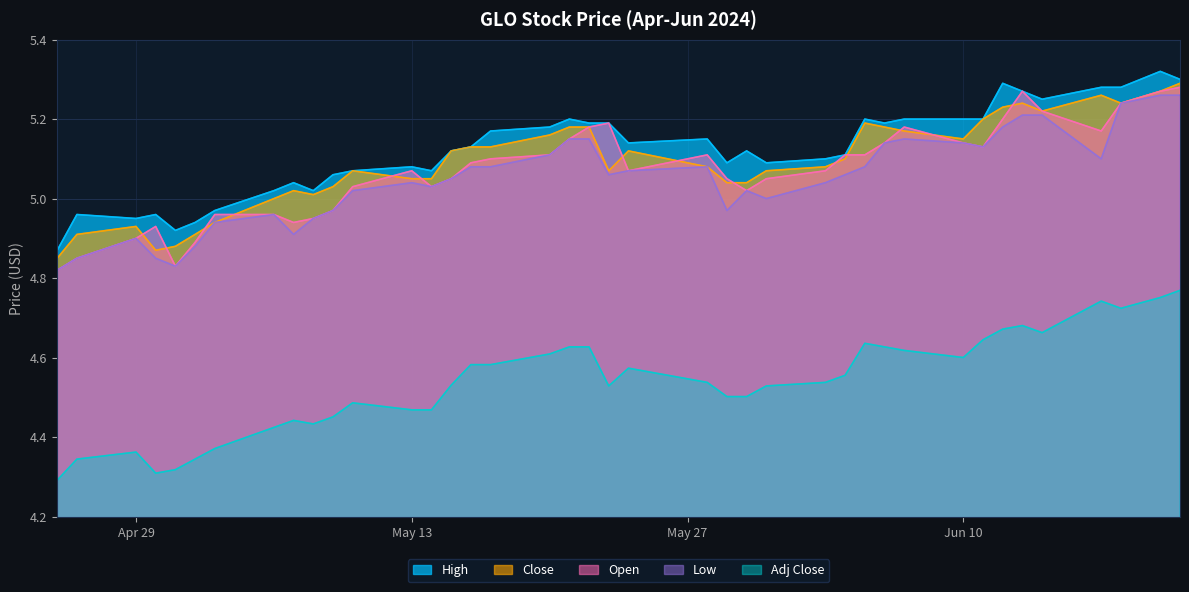

What is the difference between the second highest and minimum values in the Open series?

0.4